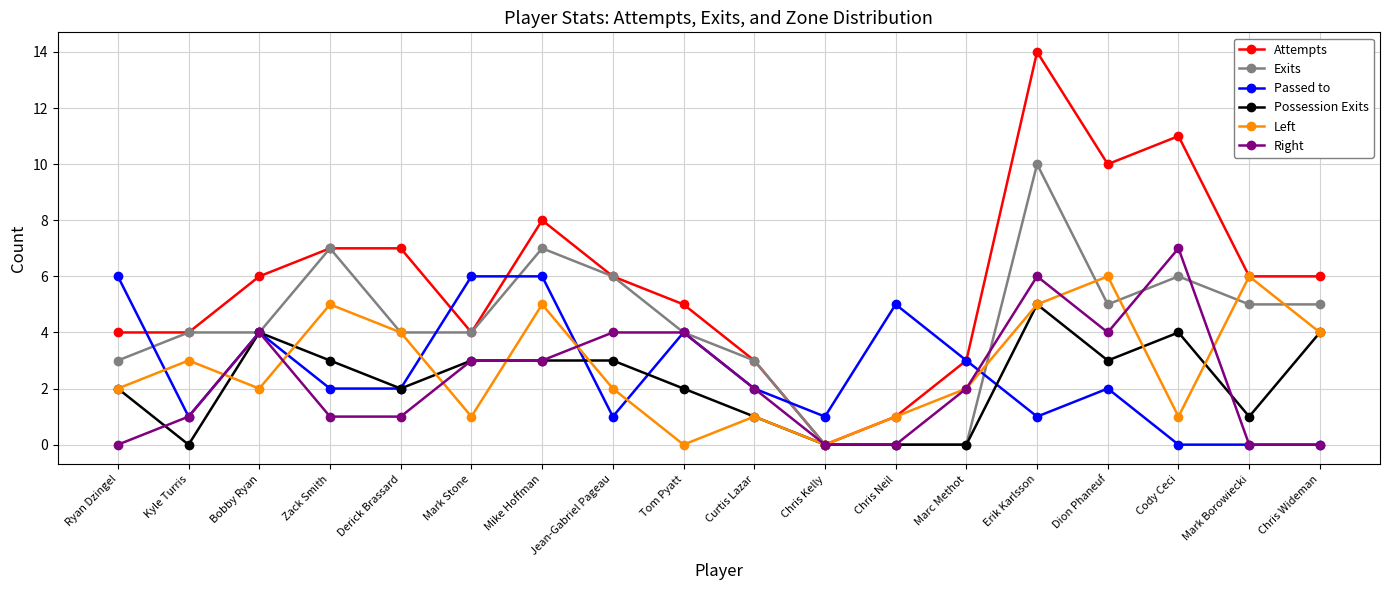

What is the spread (max minus min) of values at Chris Neil?

5